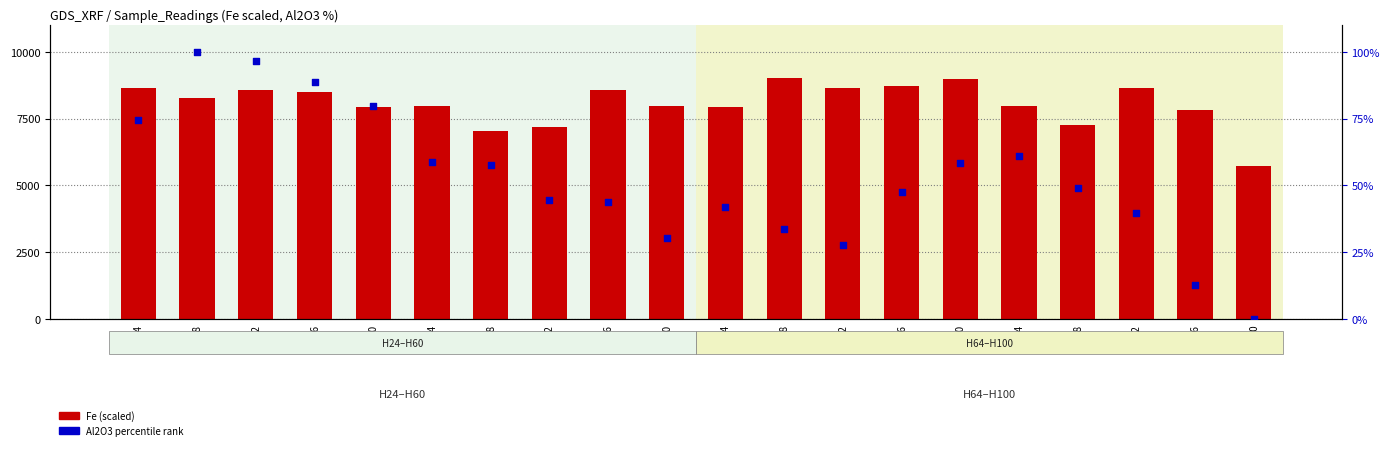

Which series contains the highest Y value?

Fe (scaled)